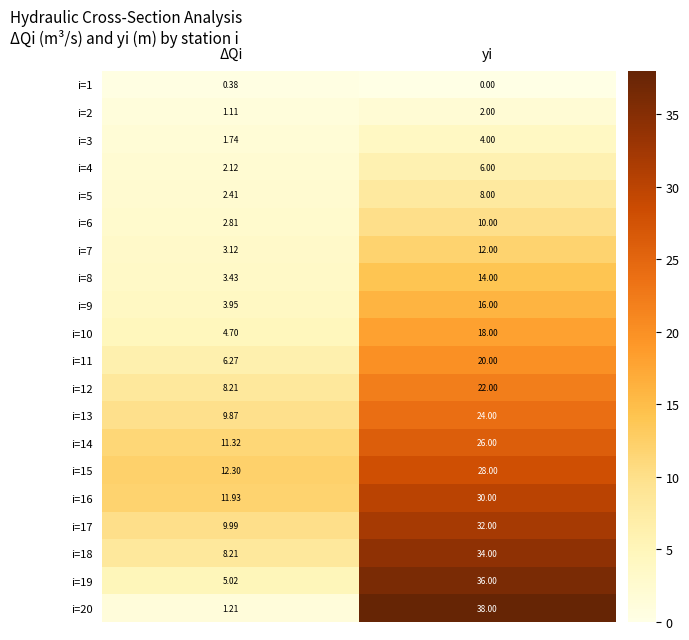

What is the difference between the highest and lowest values at yi?

38.0